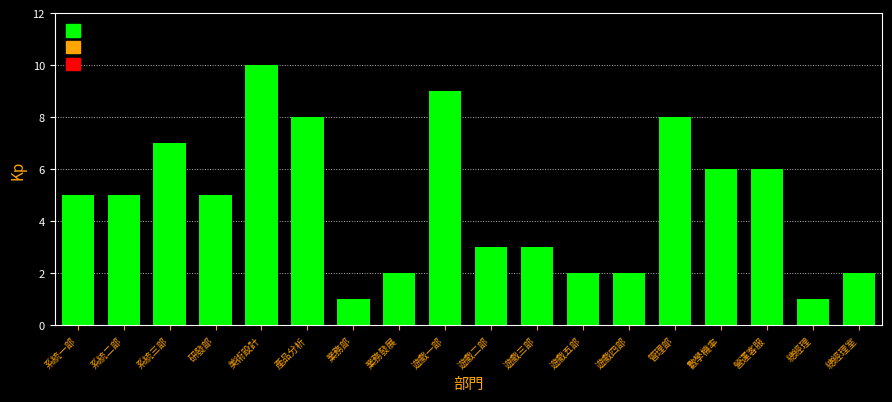

Reading left to right, what are all the values shown in this chart?

系統一部=5	系統二部=5	系統三部=7	研發部=5	美術設計=10	產品分析=8	業務部=1	業務發展=2	遊戲一部=9	遊戲二部=3	遊戲三部=3	遊戲五部=2	遊戲四部=2	管理部=8	數學機率=6	營運客服=6	總經理=1	總經理室=2